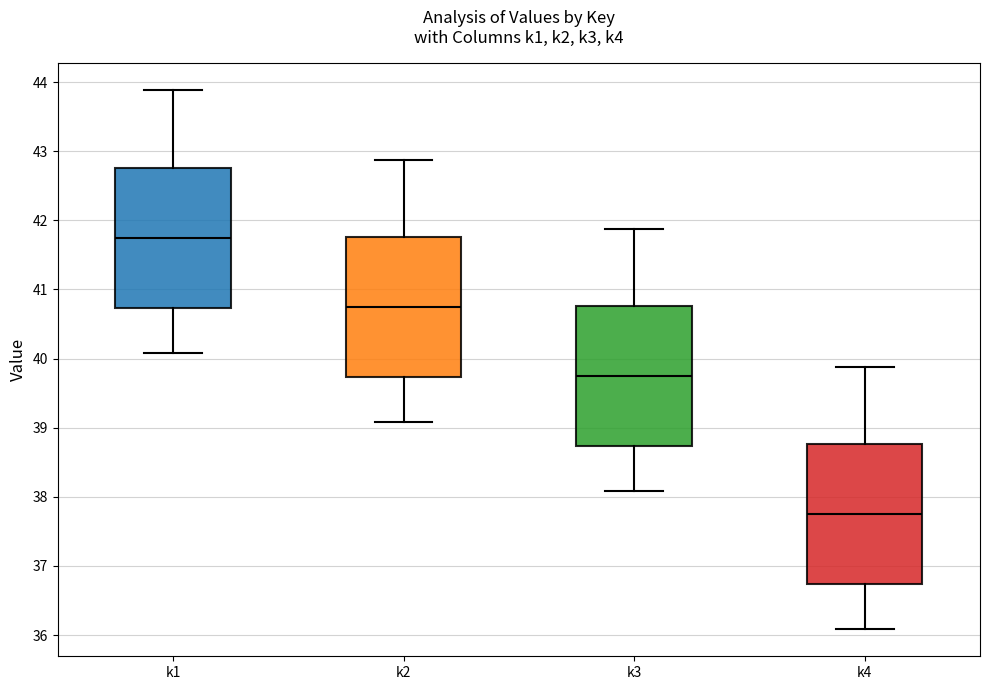

Reading left to right, transcribe this box plot: for each box, give where its median line is, the range the box spans, and where its two whiskers end, as read against the y-axis. The values are not printed on the chart, so give them approximately, as read against the axis.

k1: median 41.7, box 40.7 to 42.8, whiskers 40.1 to 43.9
k2: median 40.7, box 39.7 to 41.8, whiskers 39.1 to 42.9
k3: median 39.7, box 38.7 to 40.8, whiskers 38.1 to 41.9
k4: median 37.7, box 36.7 to 38.8, whiskers 36.1 to 39.9